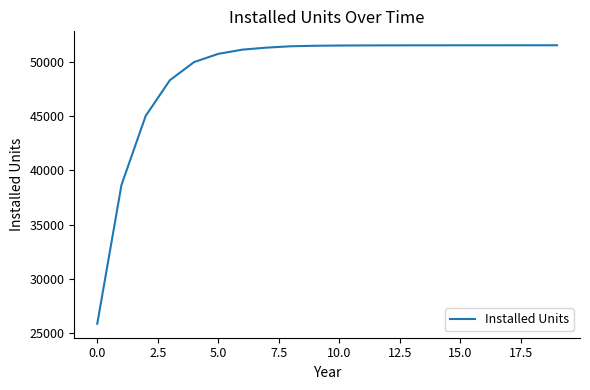

What is the minimum value shown in the chart?

25873